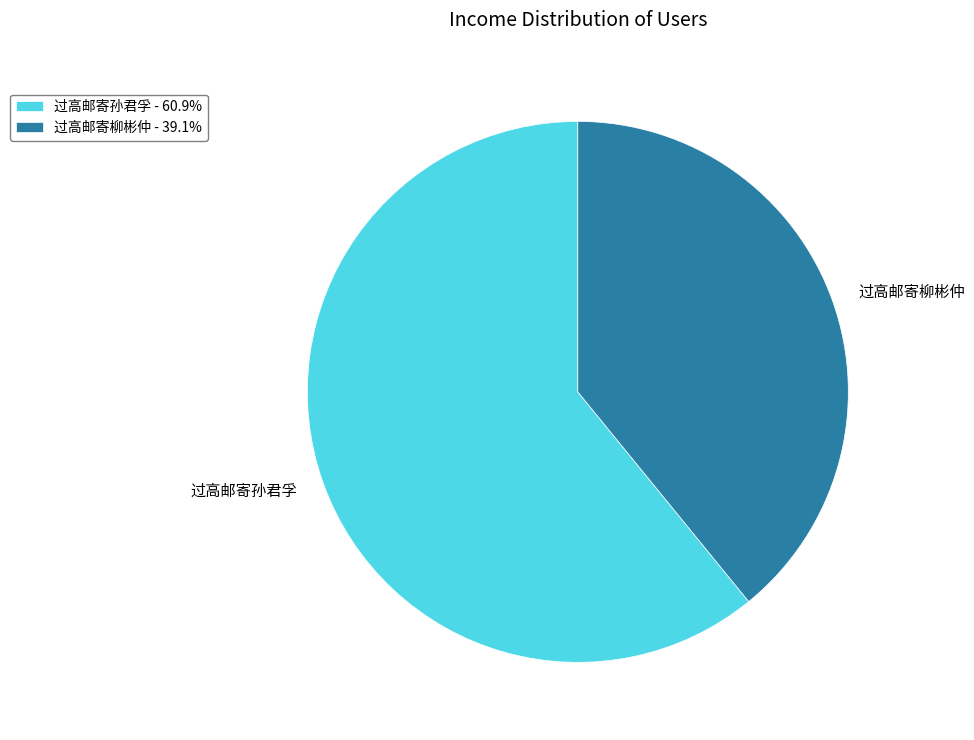

What is the ratio of the value at 过高邮寄孙君孚 to the value at 过高邮寄柳彬仲?

1.6